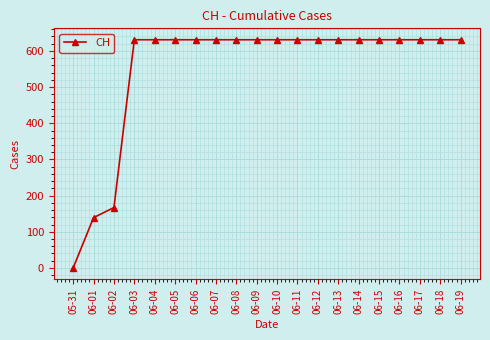

Is this an area chart (filled region under the line)?

No